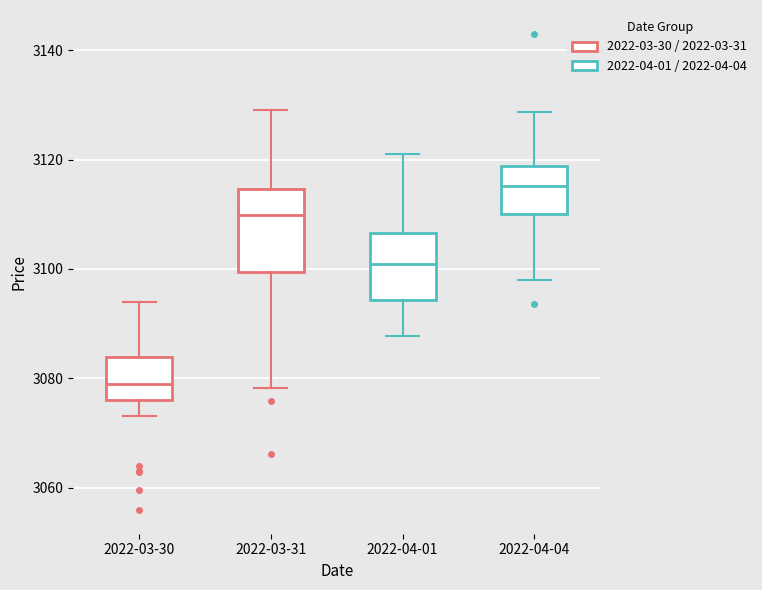

Which box has the highest median line?

2022-04-04